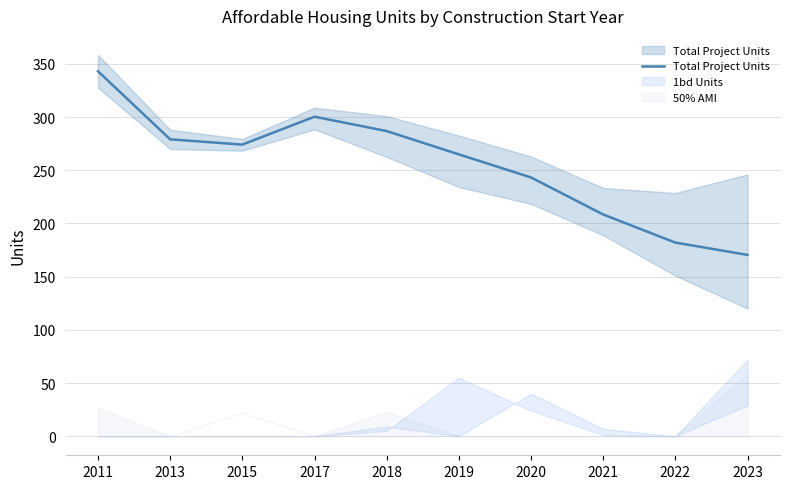

List the labels in order of value, largest first.

2011, 2017, 2018, 2013, 2015, 2019, 2020, 2021, 2022, 2023